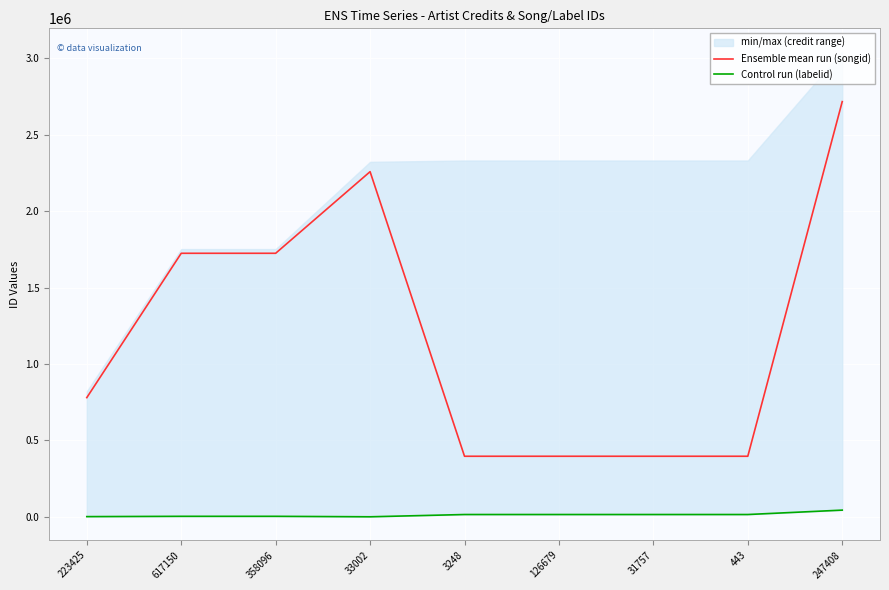

Which series has the largest range (max minus min)?

Ensemble mean run (songid)